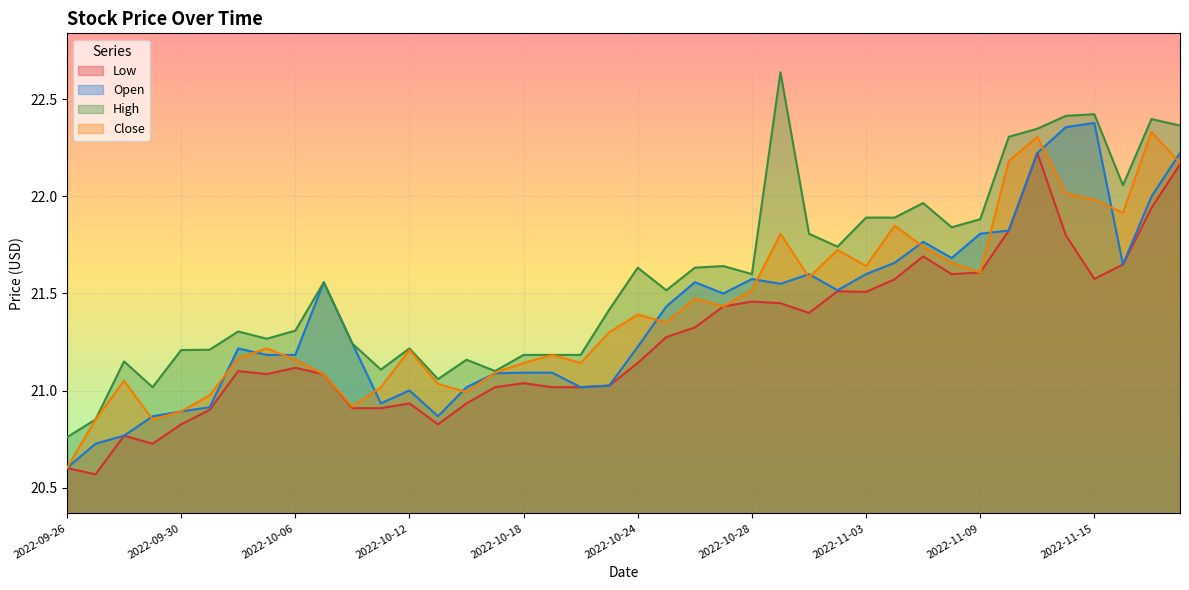

Rank the categories by Close value from lowest to highest.

2022-09-26, 2022-09-27, 2022-09-29, 2022-09-30, 2022-10-10, 2022-10-03, 2022-10-14, 2022-10-11, 2022-10-13, 2022-09-28, 2022-10-07, 2022-10-17, 2022-10-18, 2022-10-20, 2022-10-06, 2022-10-04, 2022-10-19, 2022-10-12, 2022-10-05, 2022-10-21, 2022-10-25, 2022-10-24, 2022-10-27, 2022-10-26, 2022-10-28, 2022-11-01, 2022-11-09, 2022-11-03, 2022-11-08, 2022-11-02, 2022-11-07, 2022-10-31, 2022-11-04, 2022-11-16, 2022-11-15, 2022-11-14, 2022-11-18, 2022-11-10, 2022-11-11, 2022-11-17